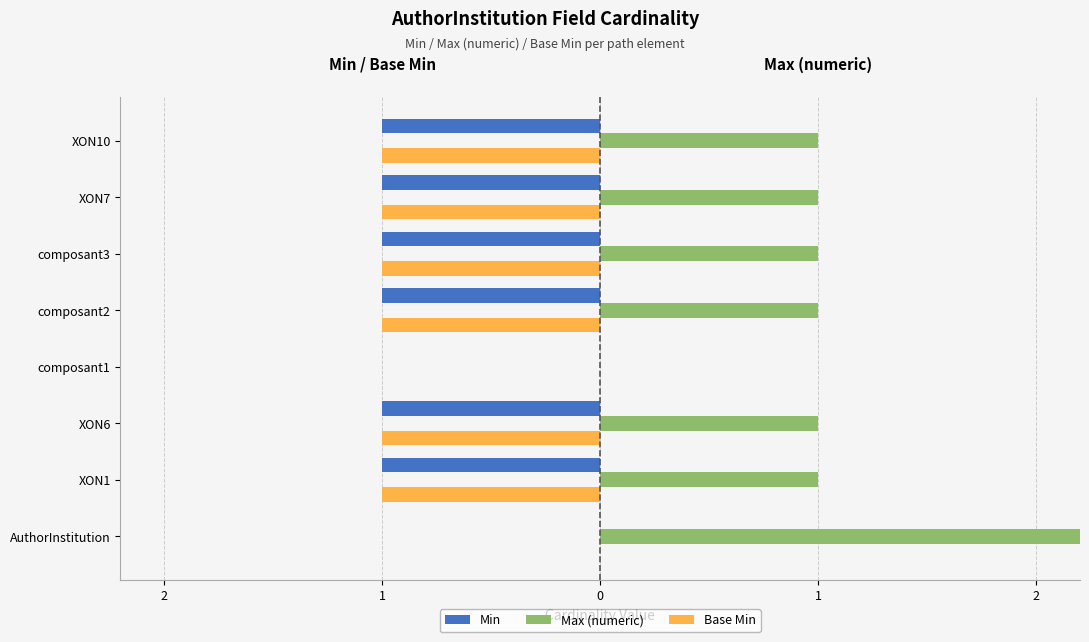

How many bars are there in total?

24